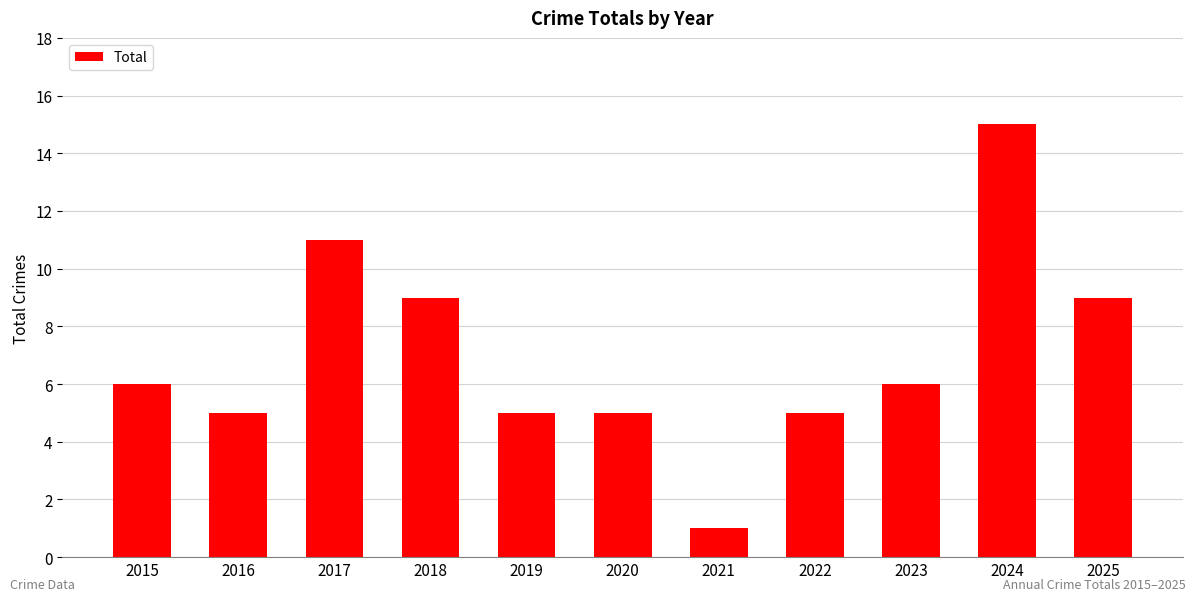

Approximately how many times larger is the value at 2017 compared to 2018?

1.2